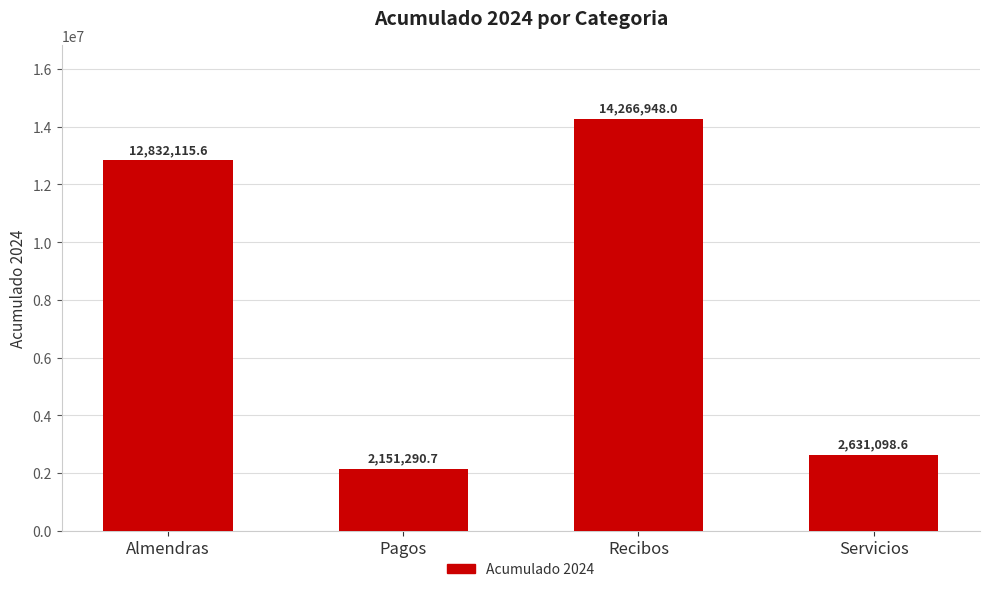

Count the number of data series in this chart.

1